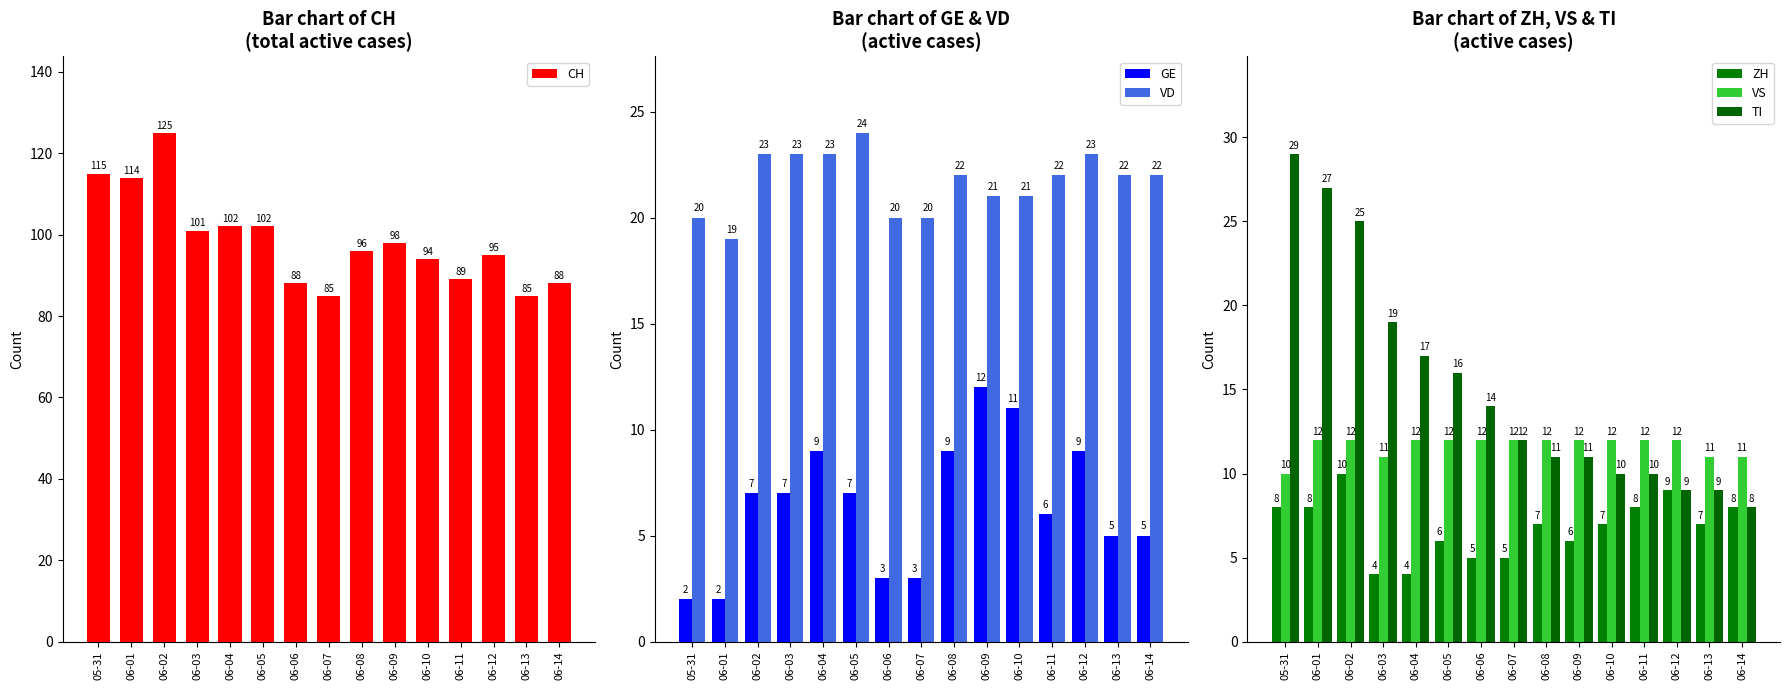

Which series has the largest total across all categories?

CH